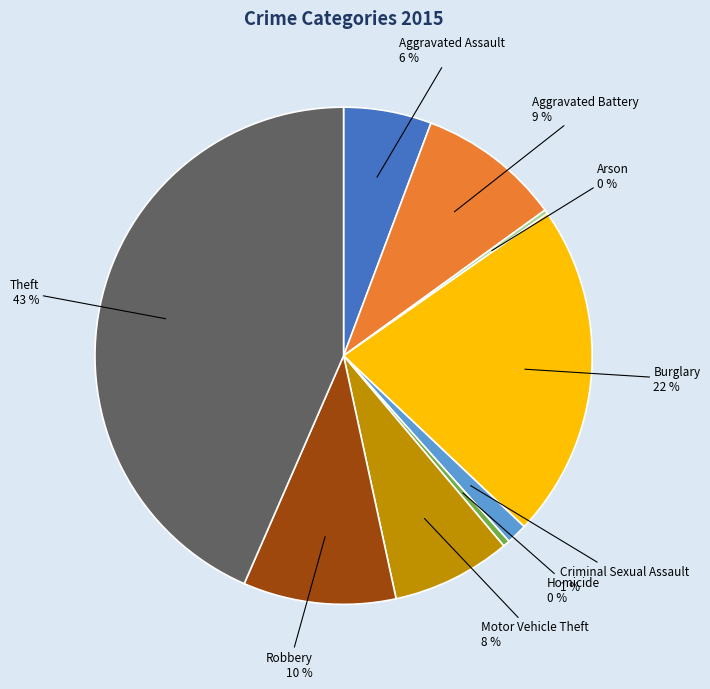

Is there any slice that represents more than half of the pie?

No